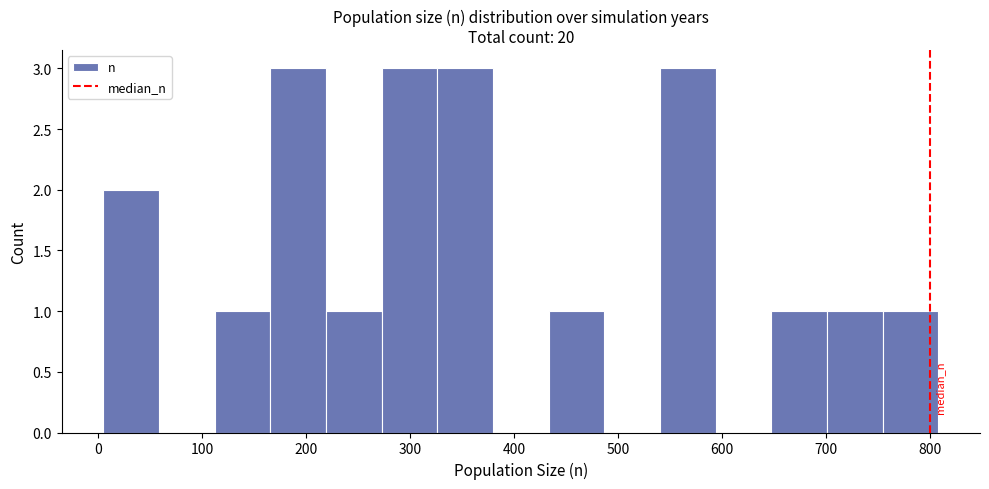

Reading left to right, list every bar in this chart as the range it spans on the x-axis followed by its height. Neither the bar edges nor the heights are printed on the chart, so give them approximately, as read against the axes.

10 to 60: 2
60 to 110: 0
110 to 170: 1
170 to 220: 3
220 to 270: 1
270 to 330: 3
330 to 380: 3
380 to 430: 0
430 to 490: 1
490 to 540: 0
540 to 590: 3
590 to 650: 0
650 to 700: 1
700 to 750: 1
750 to 810: 1